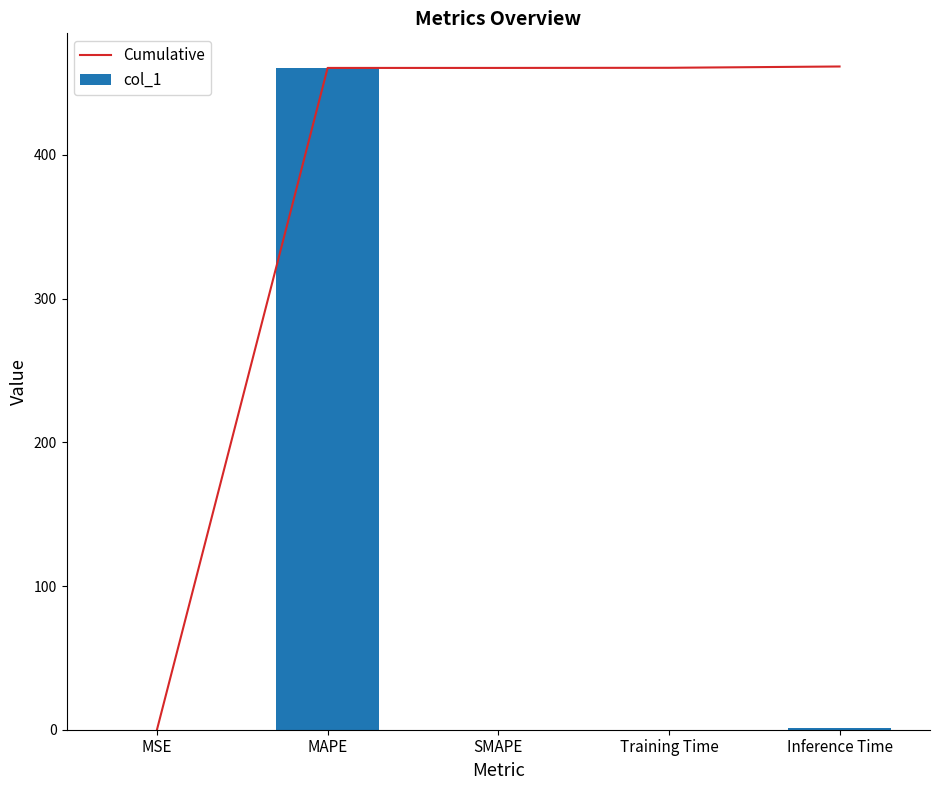

What is the label of the 2nd bar from the right?

Training Time